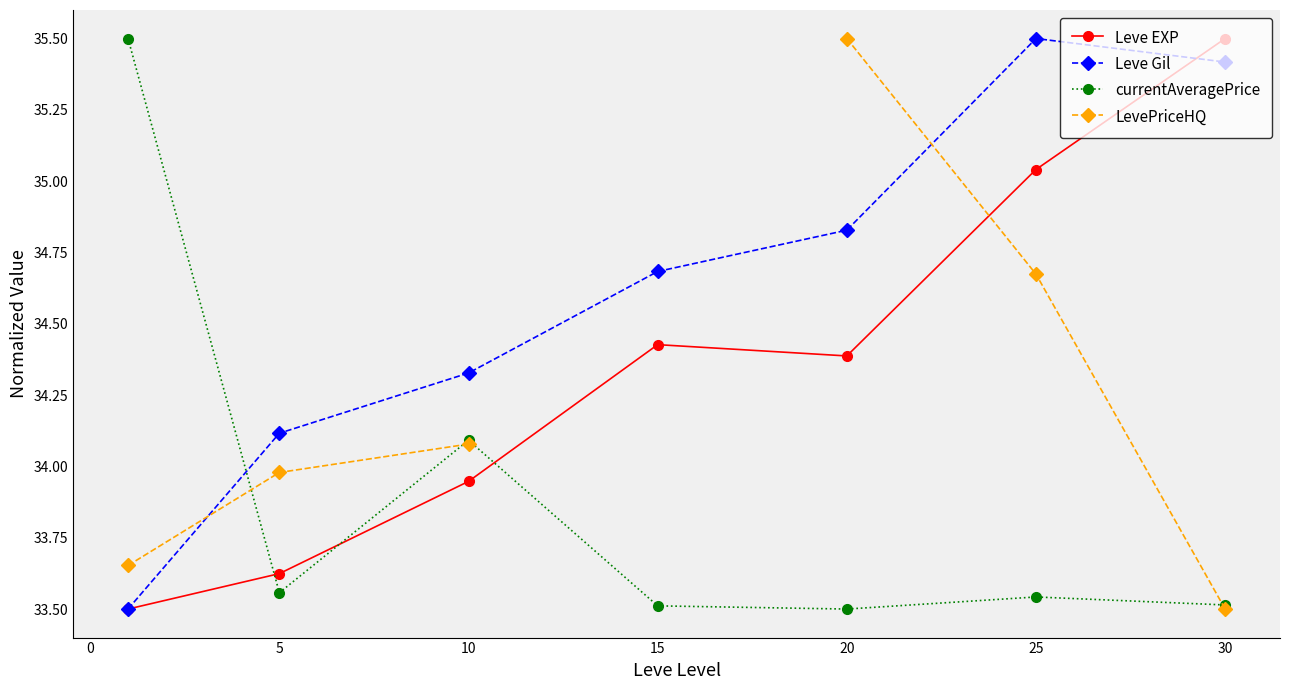

True or false: Leve EXP has more than 1 interior local peaks.

False